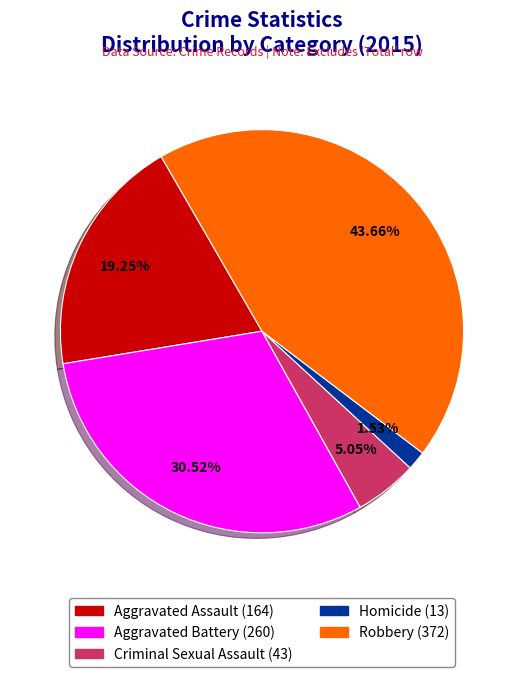

Approximately how many times larger is the value at Aggravated Battery compared to Criminal Sexual Assault?

6.0